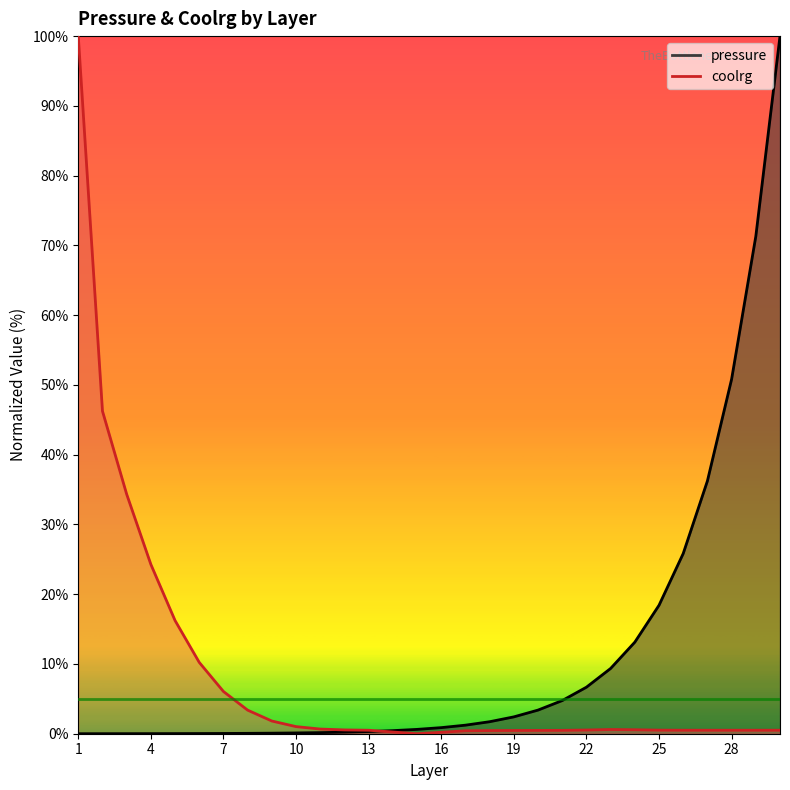

What is the sum of all pressure values?

348.2